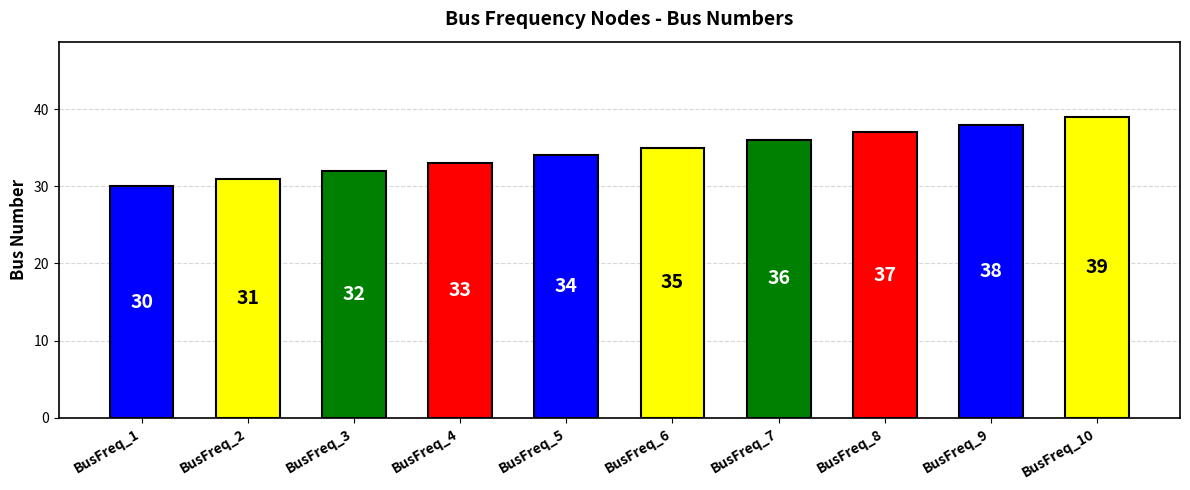

What is the smallest value displayed?

30